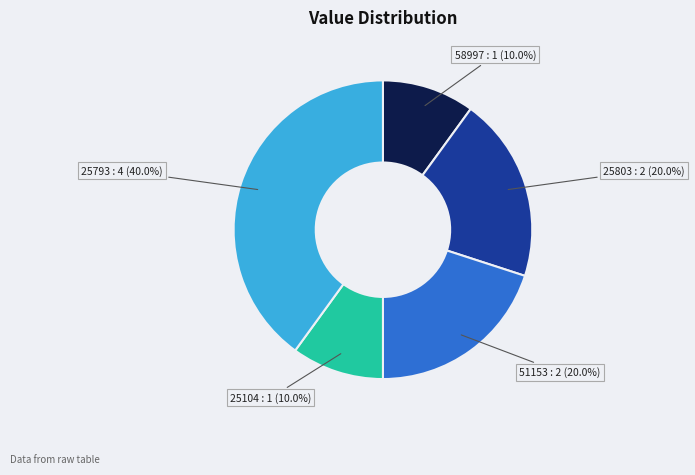

Is there any slice that represents more than half of the pie?

No